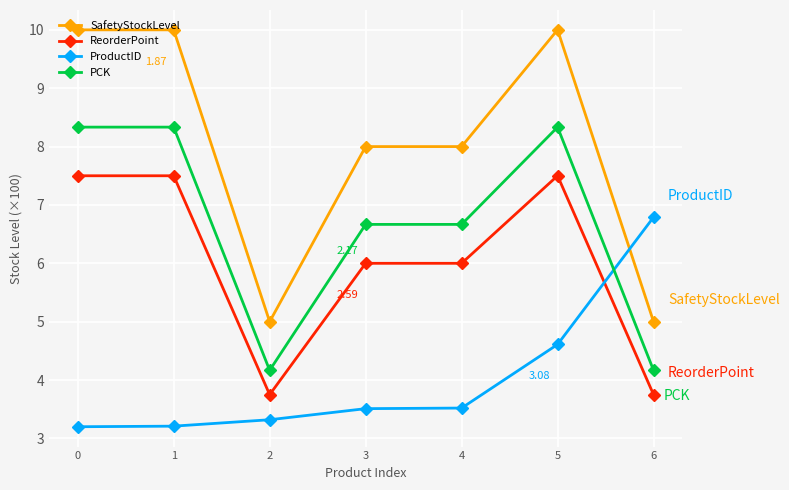

What are all the series names shown in the legend?

SafetyStockLevel, ReorderPoint, ProductID, PCK